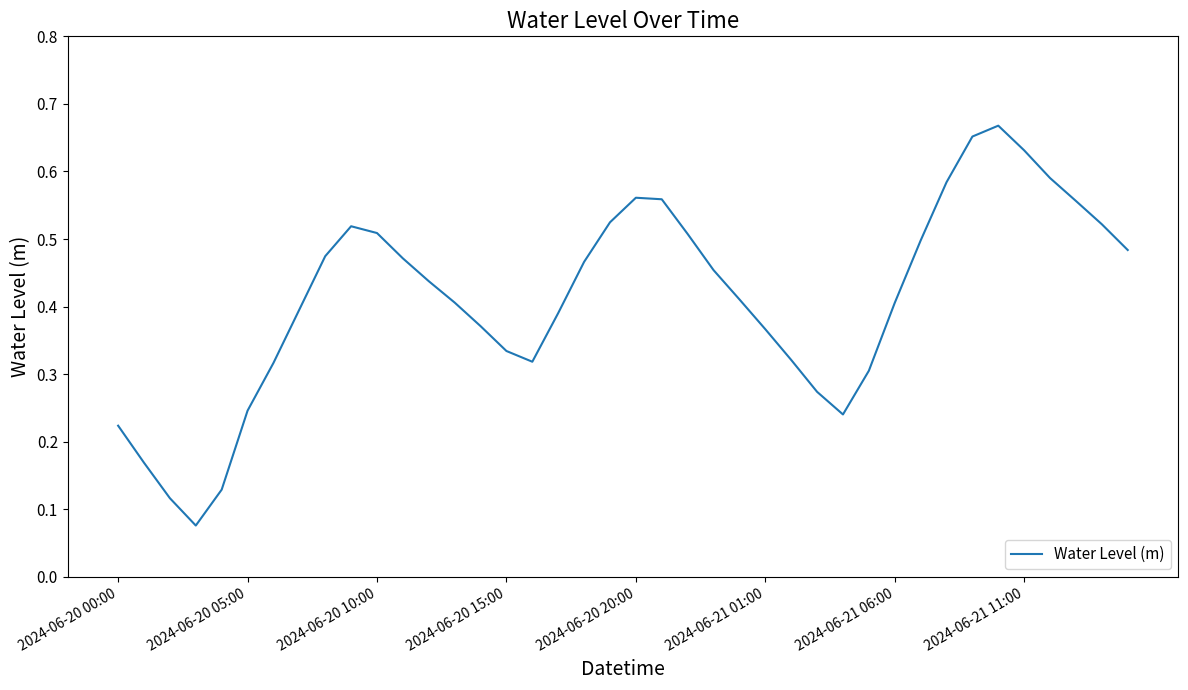

What is the smallest value displayed?

0.1